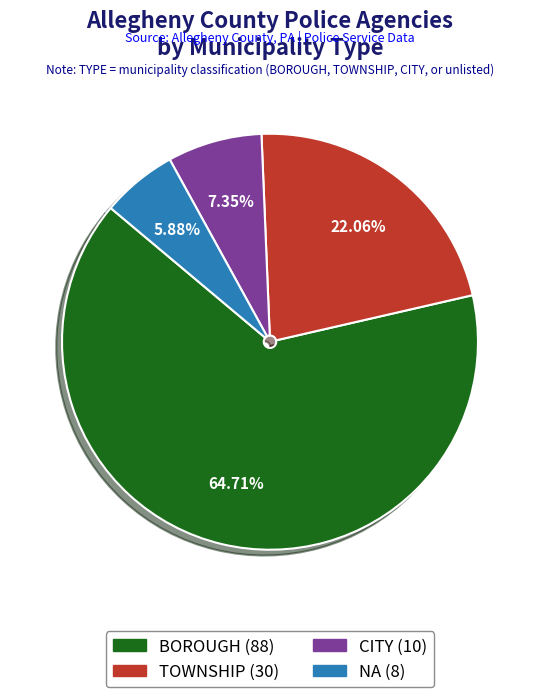

Rank the categories by value from lowest to highest.

NA, CITY, TOWNSHIP, BOROUGH